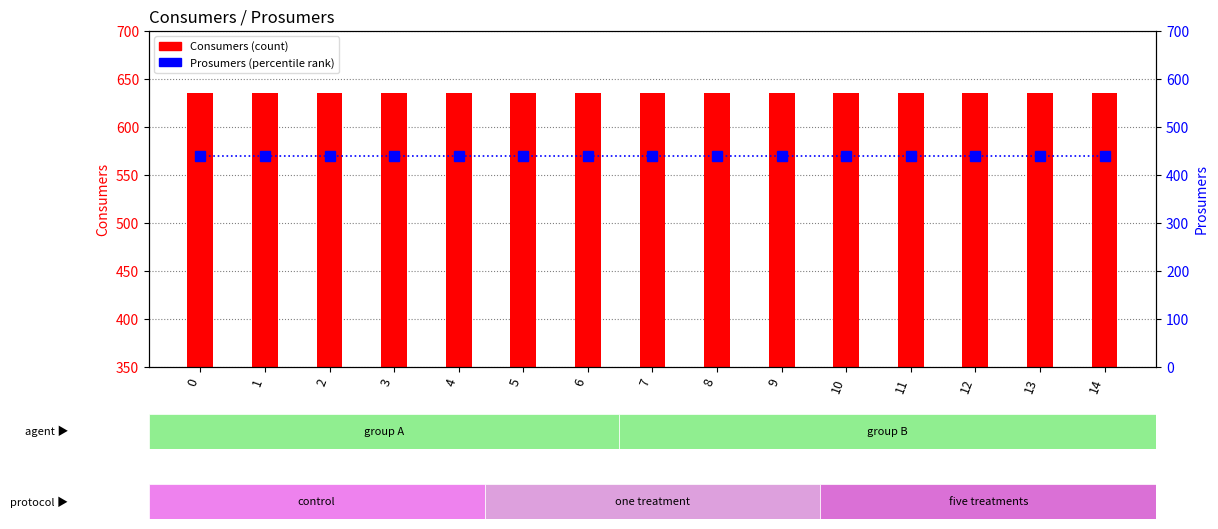

What is the sum of all Prosumers values?

6600